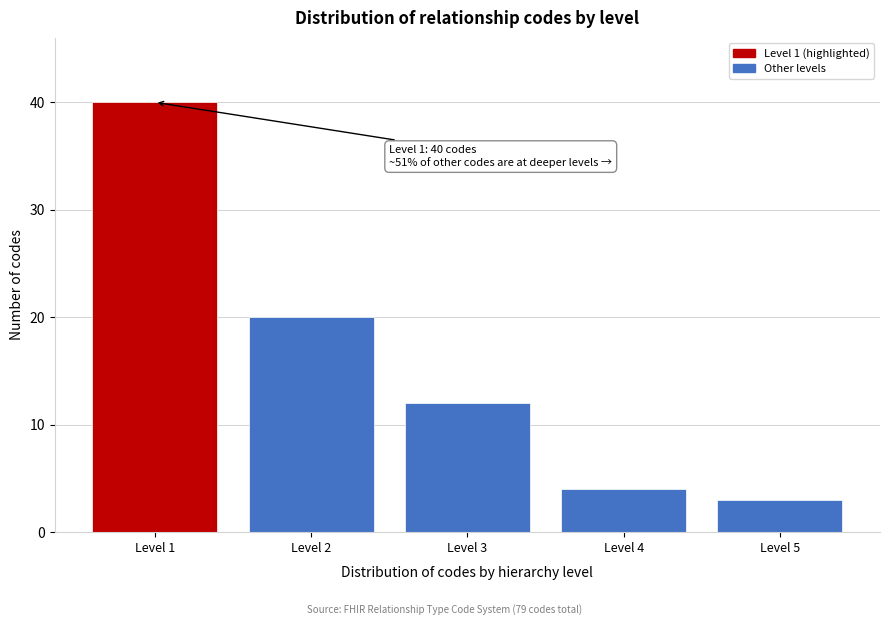

Reading left to right, list all the values displayed in this chart.

Level 1=40	Level 2=20	Level 3=12	Level 4=4	Level 5=3